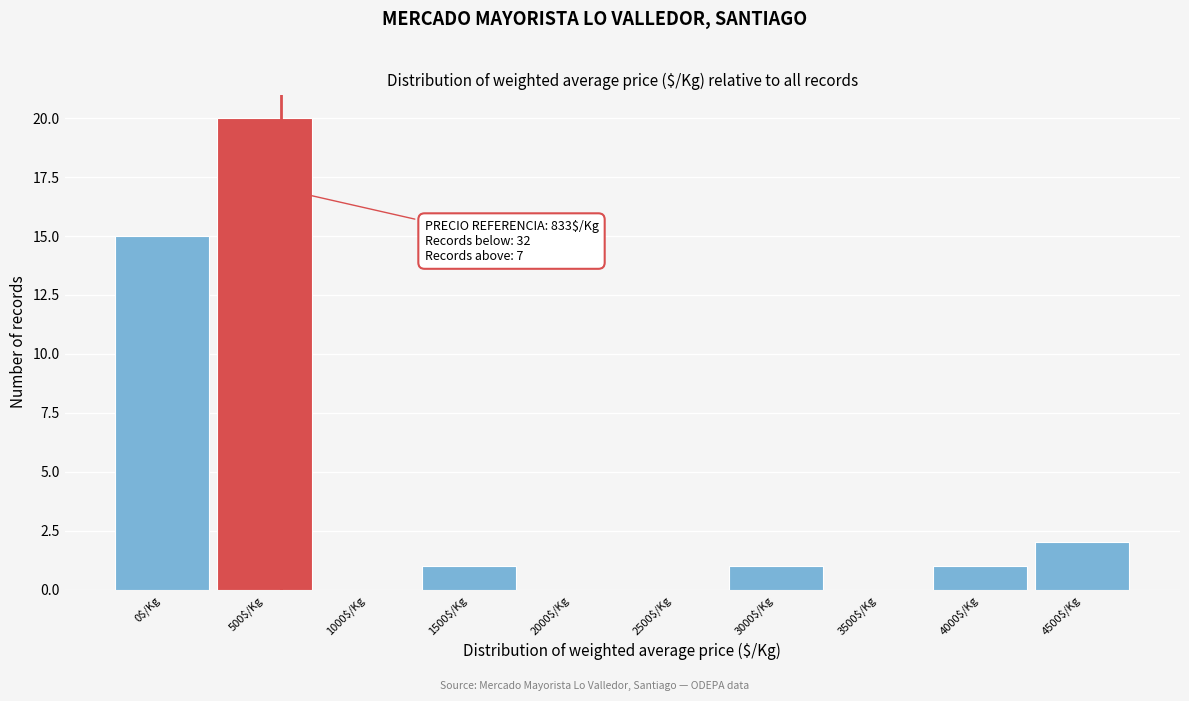

Where is the data nearest to the value 10?

0$/Kg